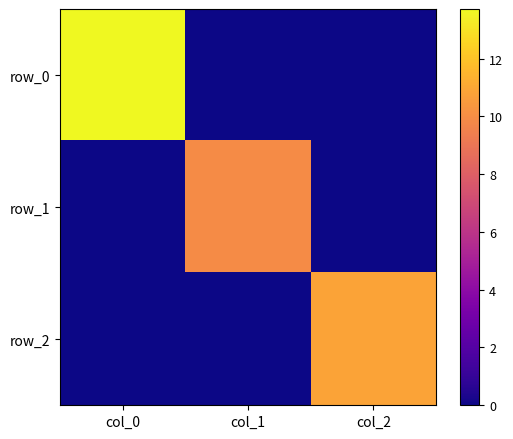

List the series in order of their overall mean, highest first.

row_0, row_2, row_1